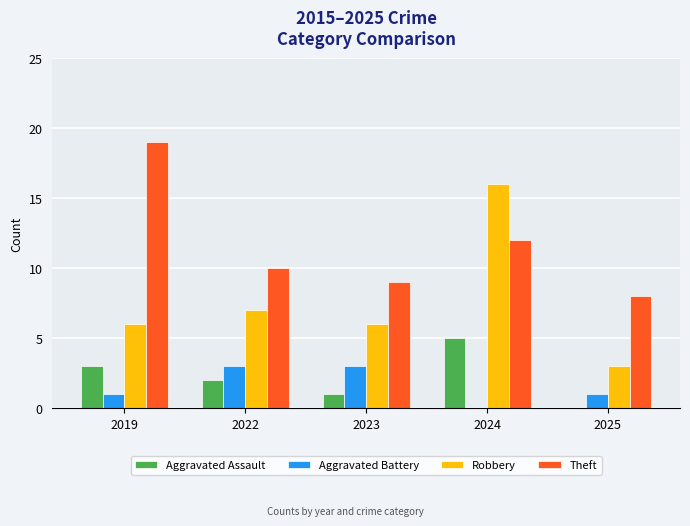

Reading right to left, list all the values displayed in this chart.

Aggravated Assault: 2025=0	2024=5	2023=1	2022=2	2019=3
Aggravated Battery: 2025=1	2024=0	2023=3	2022=3	2019=1
Robbery: 2025=3	2024=16	2023=6	2022=7	2019=6
Theft: 2025=8	2024=12	2023=9	2022=10	2019=19